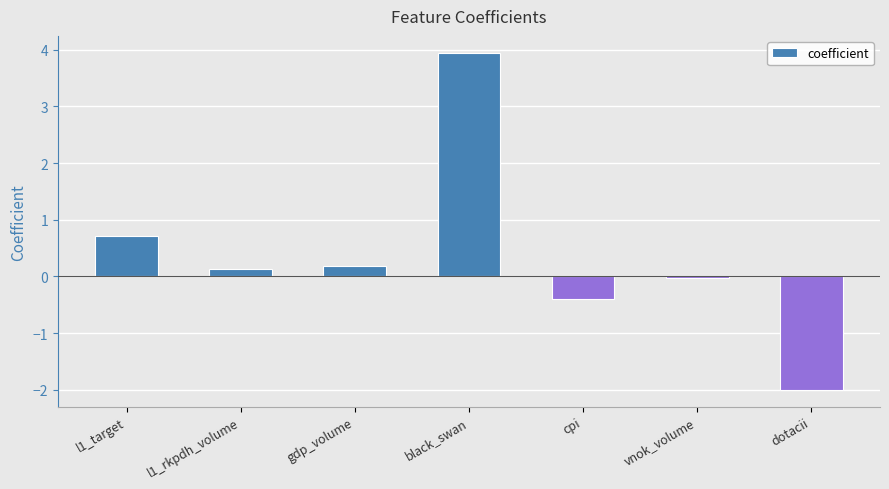

List the labels in order of value, largest first.

black_swan, l1_target, gdp_volume, l1_rkpdh_volume, vnok_volume, cpi, dotacii